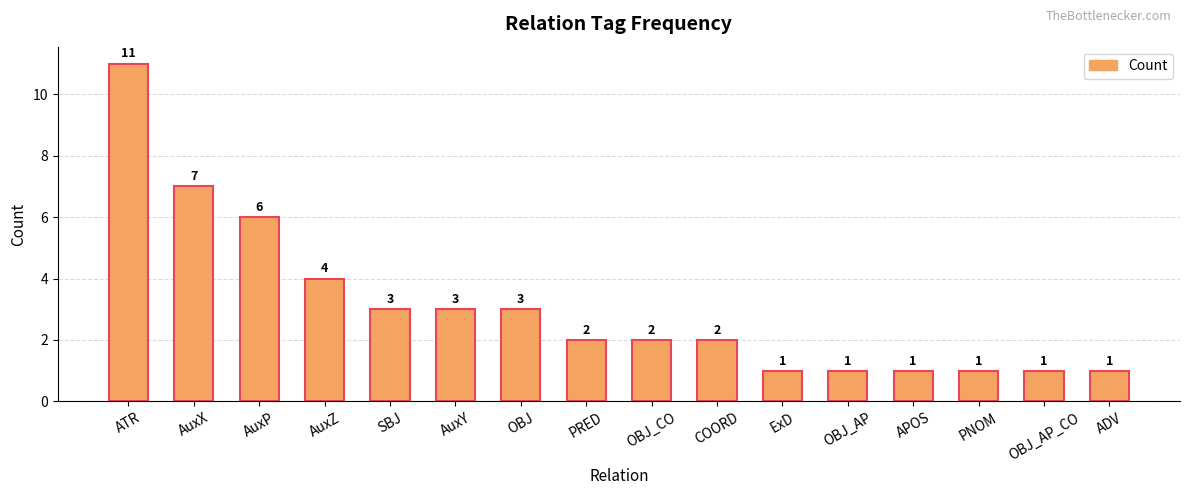

The value at OBJ_CO is 2. True or false?

True